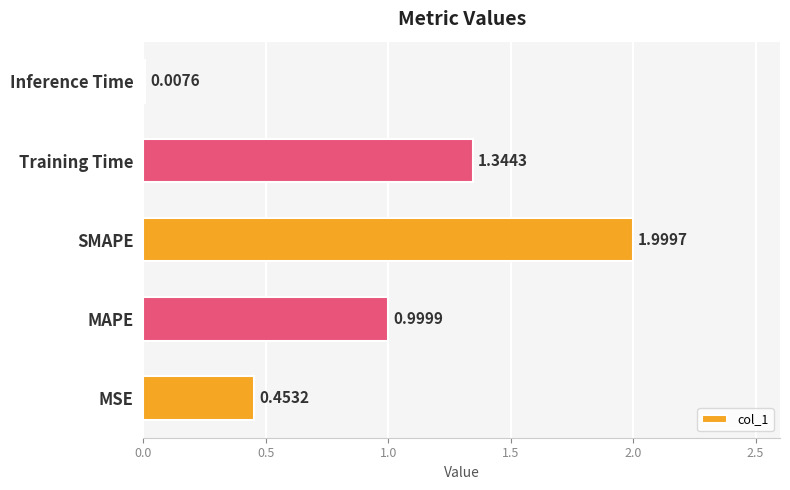

At which label is the value closest to 1?

MAPE